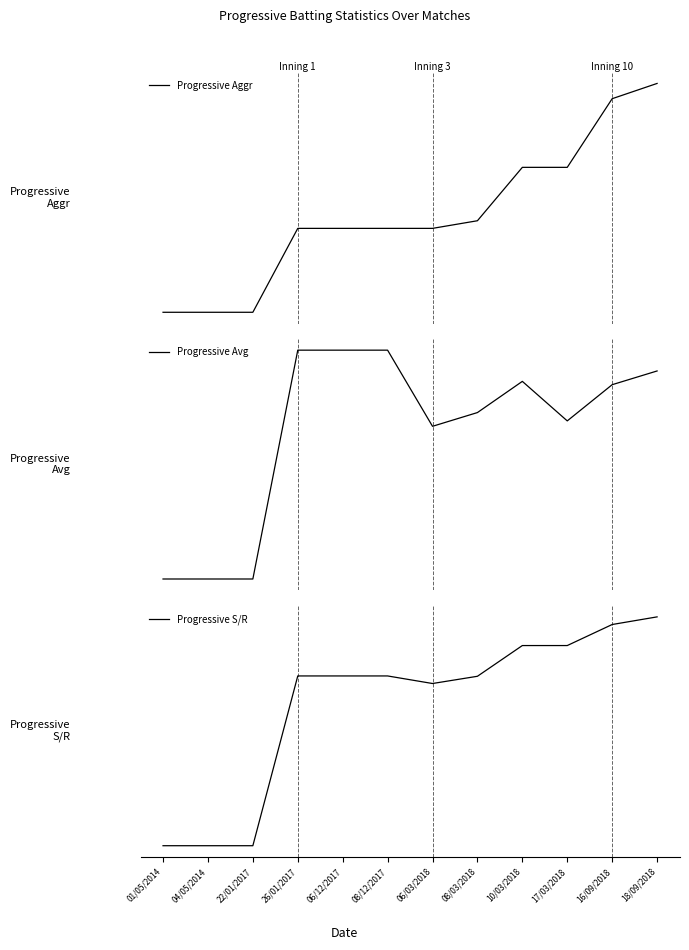

The value of Progressive Aggr at 08/12/2017 is 16.9. True or false?

False